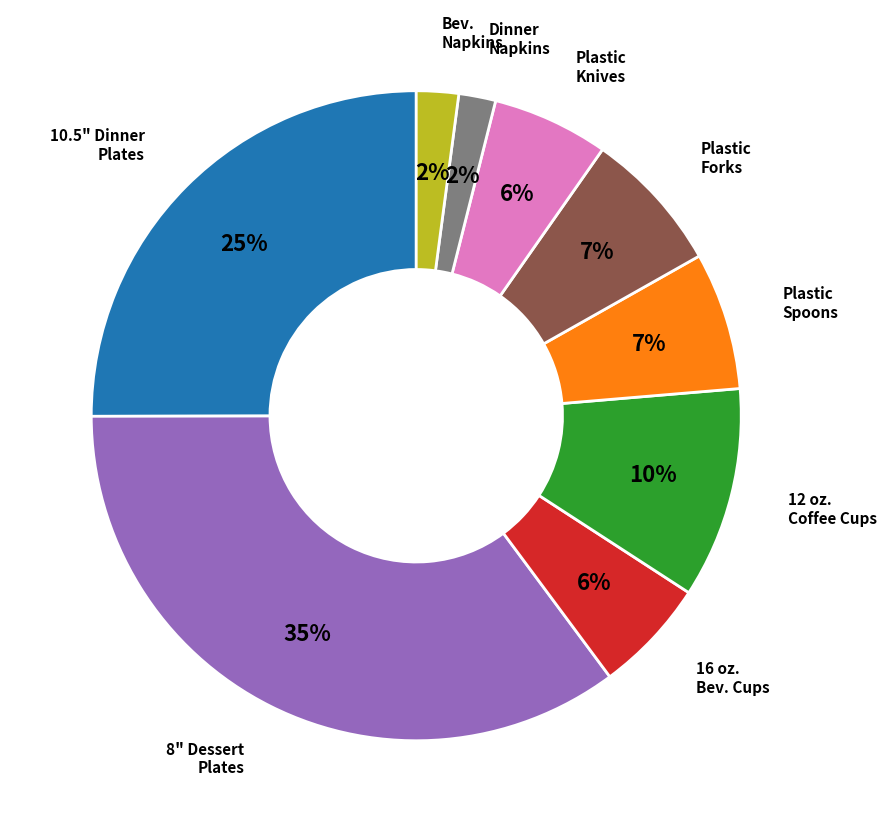

To the nearest percent, what is the difference between the largest and smallest slice percentages?

33%